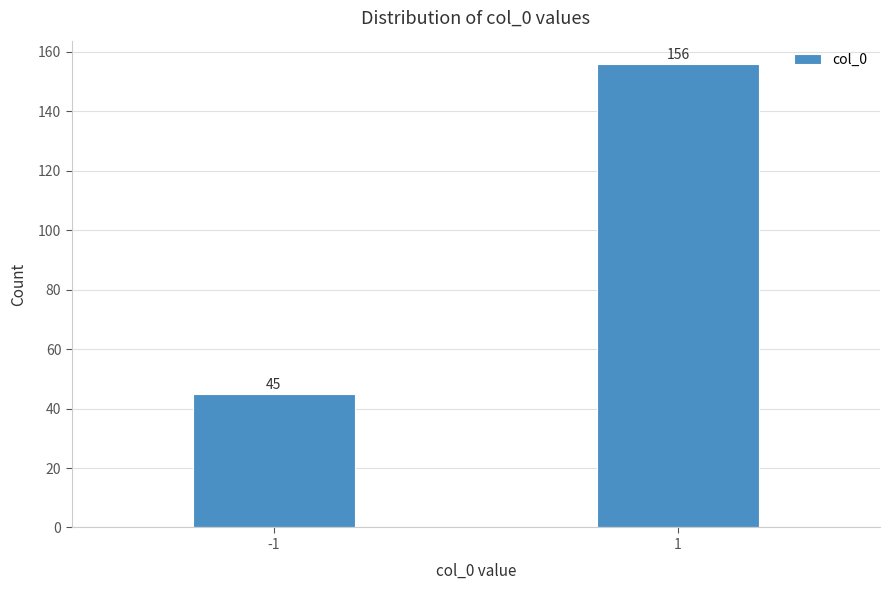

Reading right to left, extract all data points from this chart.

1=156	-1=45